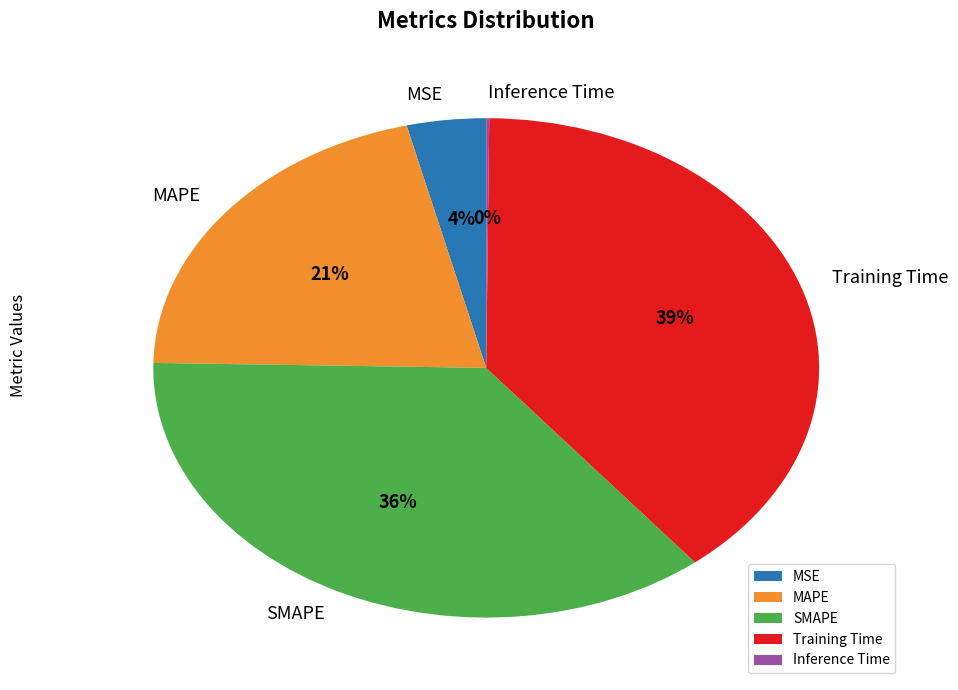

What is the largest slice in the pie chart?

Training Time